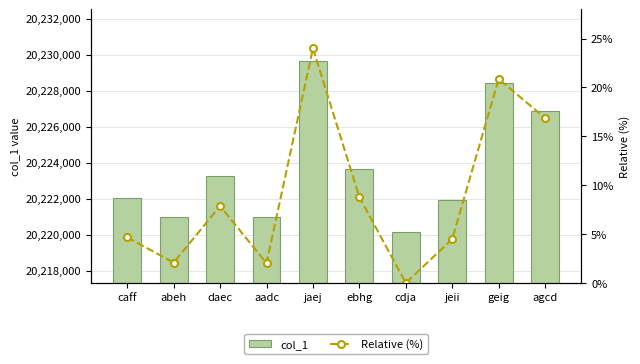

The col_1 series shows 20220162.0 at cdja. True or false?

True